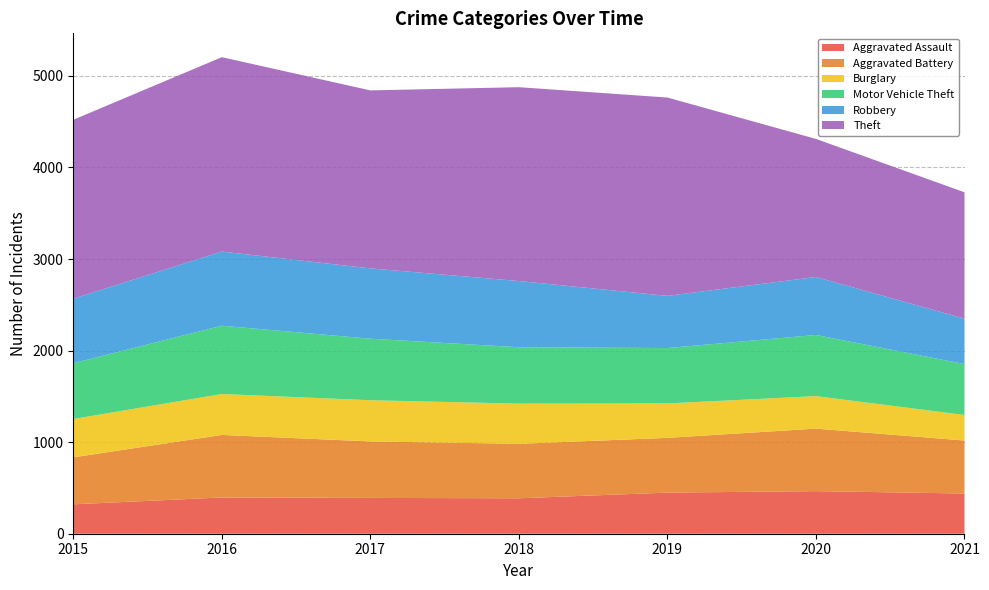

Reading left to right, what are all the values shown in this chart?

Aggravated Assault: 321	396	391	387	449	465	439
Aggravated Battery: 513	683	617	595	598	683	579
Burglary: 419	447	450	439	376	355	279
Motor Vehicle Theft: 609	746	672	616	605	668	556
Robbery: 705	810	768	723	570	633	496
Theft: 1954	2123	1944	2117	2166	1508	1380